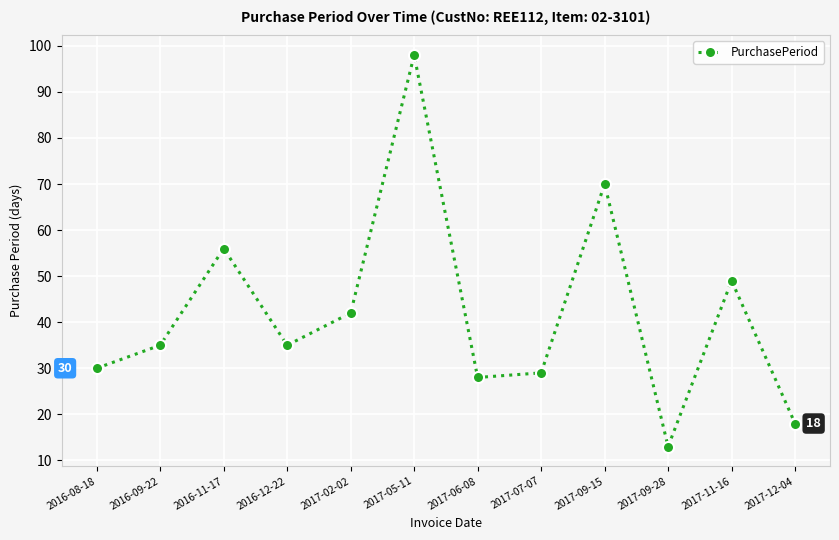

What is the label of the 3rd point from the right?

2017-09-28